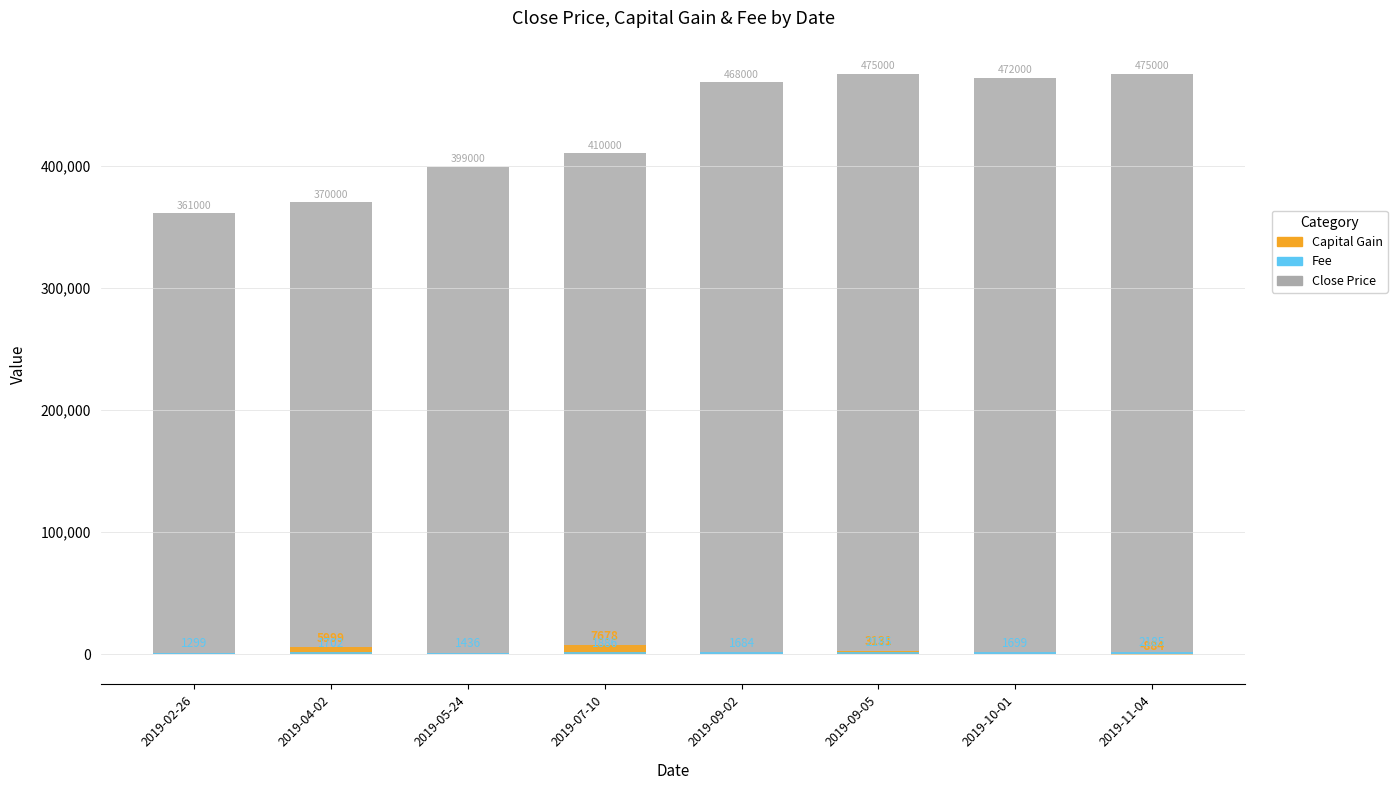

Reading left to right, what are all the values shown in this chart?

Close Price: 2019-02-26=361000	2019-04-02=370000	2019-05-24=399000	2019-07-10=410000	2019-09-02=468000	2019-09-05=475000	2019-10-01=472000	2019-11-04=475000
Capital Gain: 2019-02-26=0	2019-04-02=5999	2019-05-24=0	2019-07-10=7678	2019-09-02=0	2019-09-05=3131	2019-10-01=0	2019-11-04=-884
Fee: 2019-02-26=1299	2019-04-02=1702	2019-05-24=1436	2019-07-10=1886	2019-09-02=1684	2019-09-05=2185	2019-10-01=1699	2019-11-04=2185